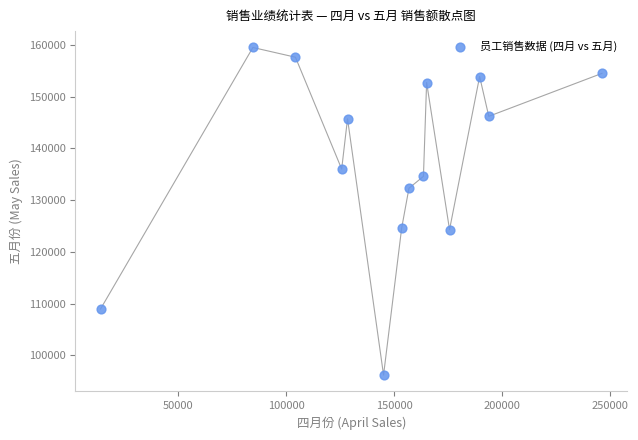

What is the range of X values (max minus min)?

232320